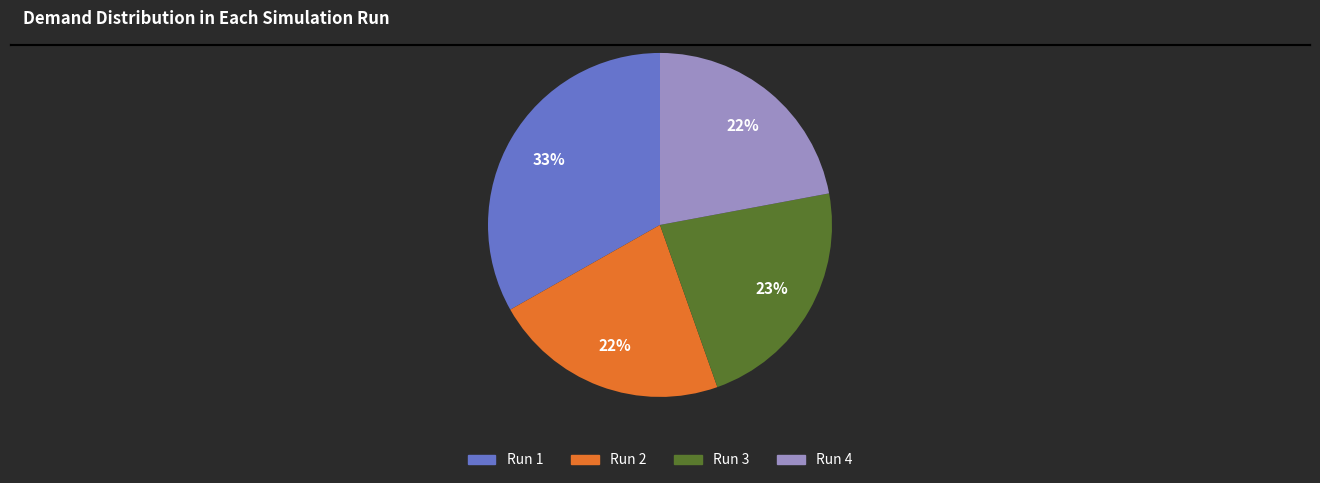

What percentage is the Run 4 slice, to the nearest percent?

22%